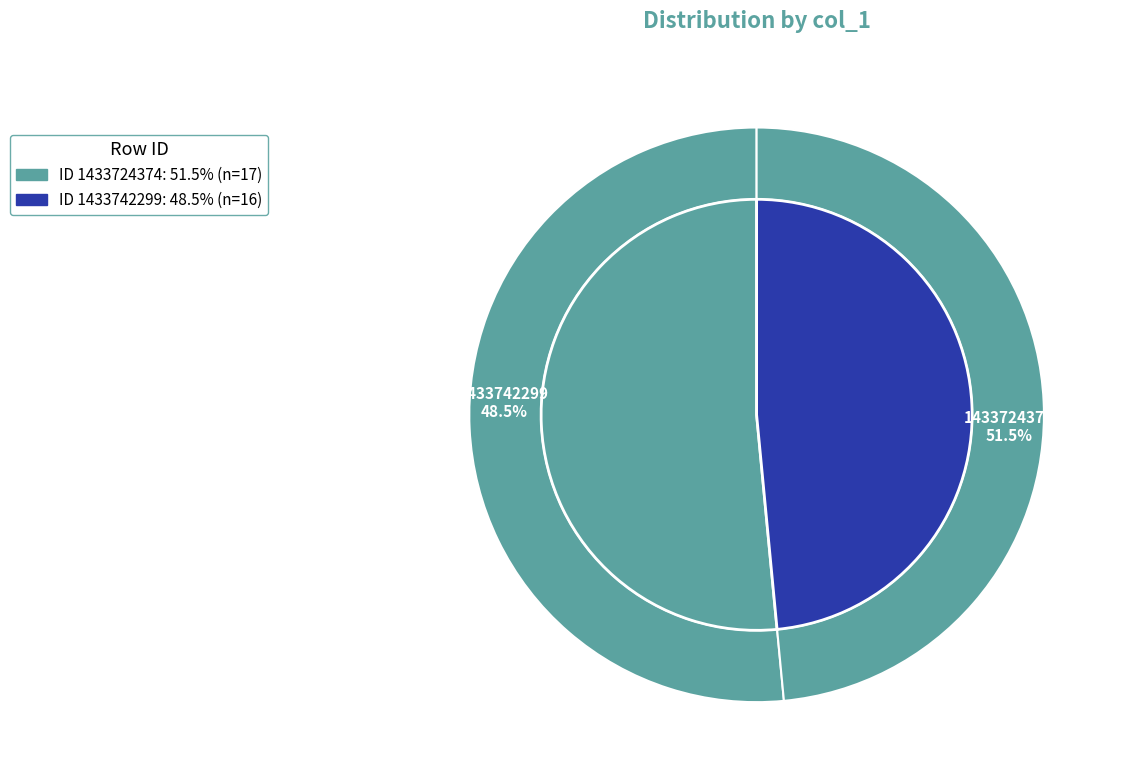

The 1433742299 slice represents 48% of the pie. True or false?

True